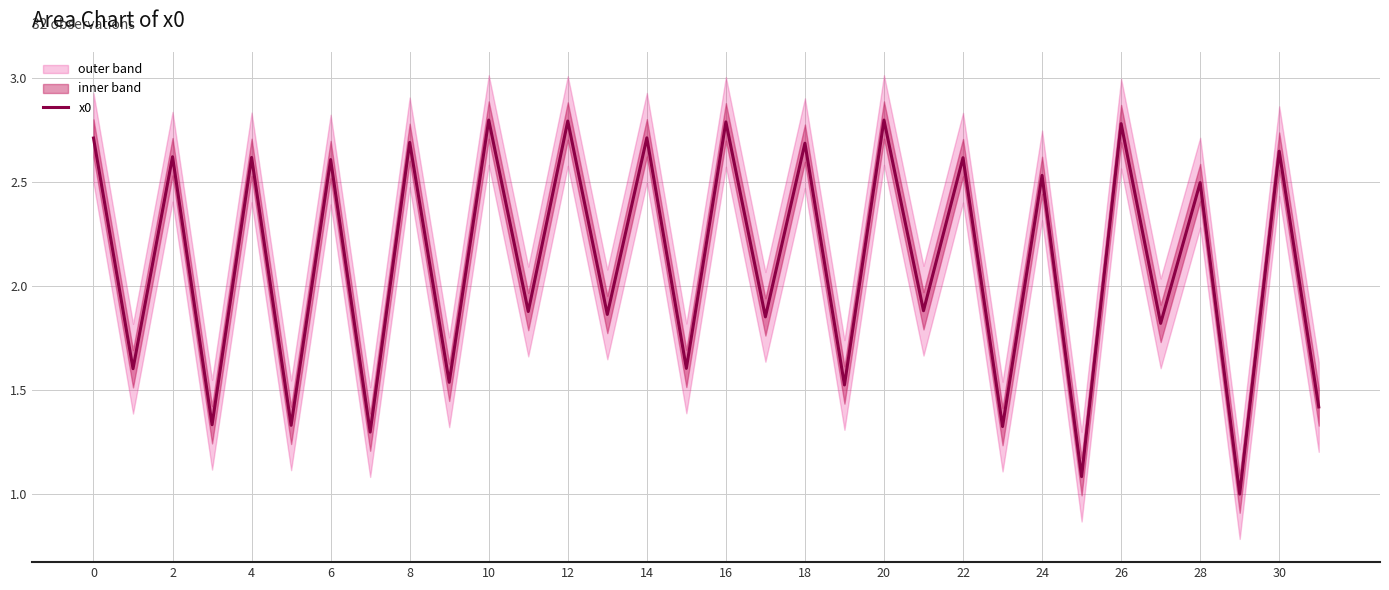

At which label is the value closest to 1?

29